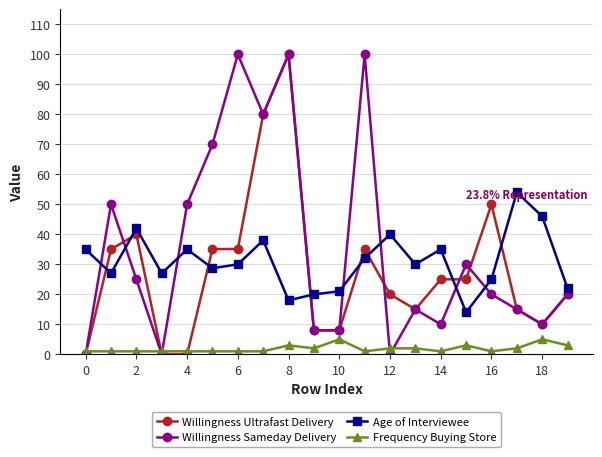

What is the value of the Frequency Buying Store point at the 20th from the left?

3.0